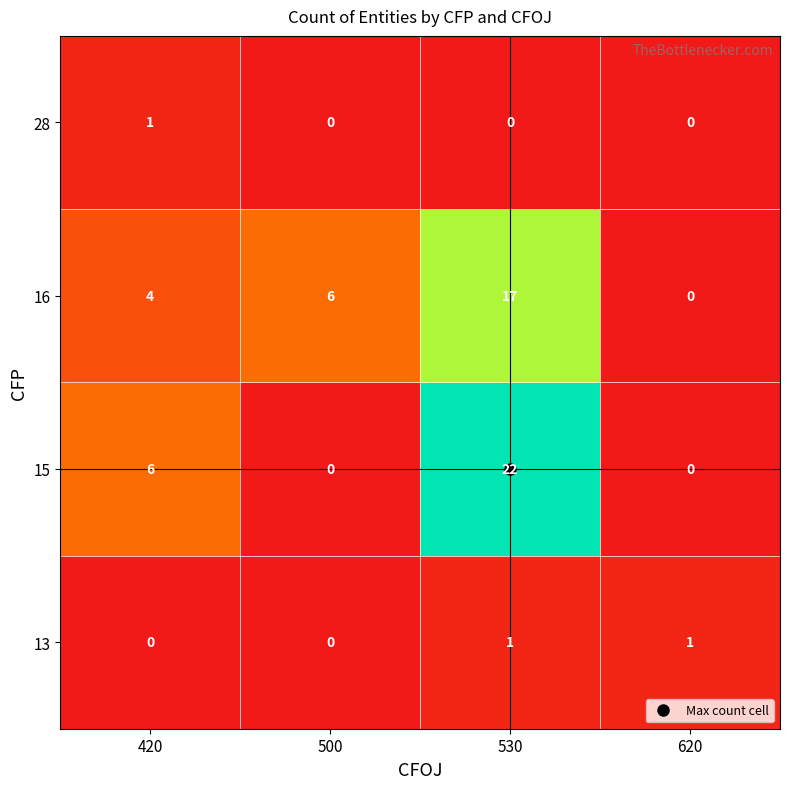

Which series has the widest spread of values?

15